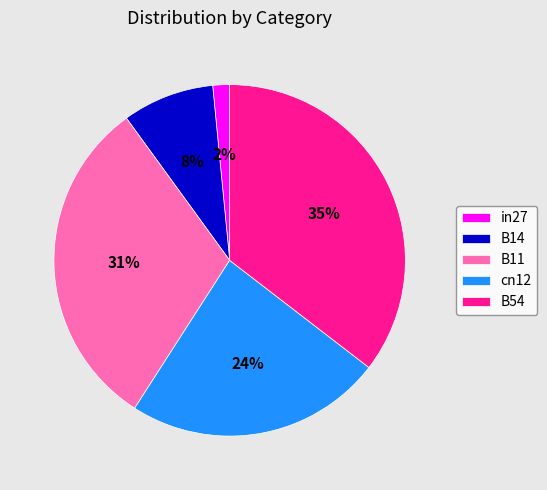

Is there a majority slice in this chart?

No